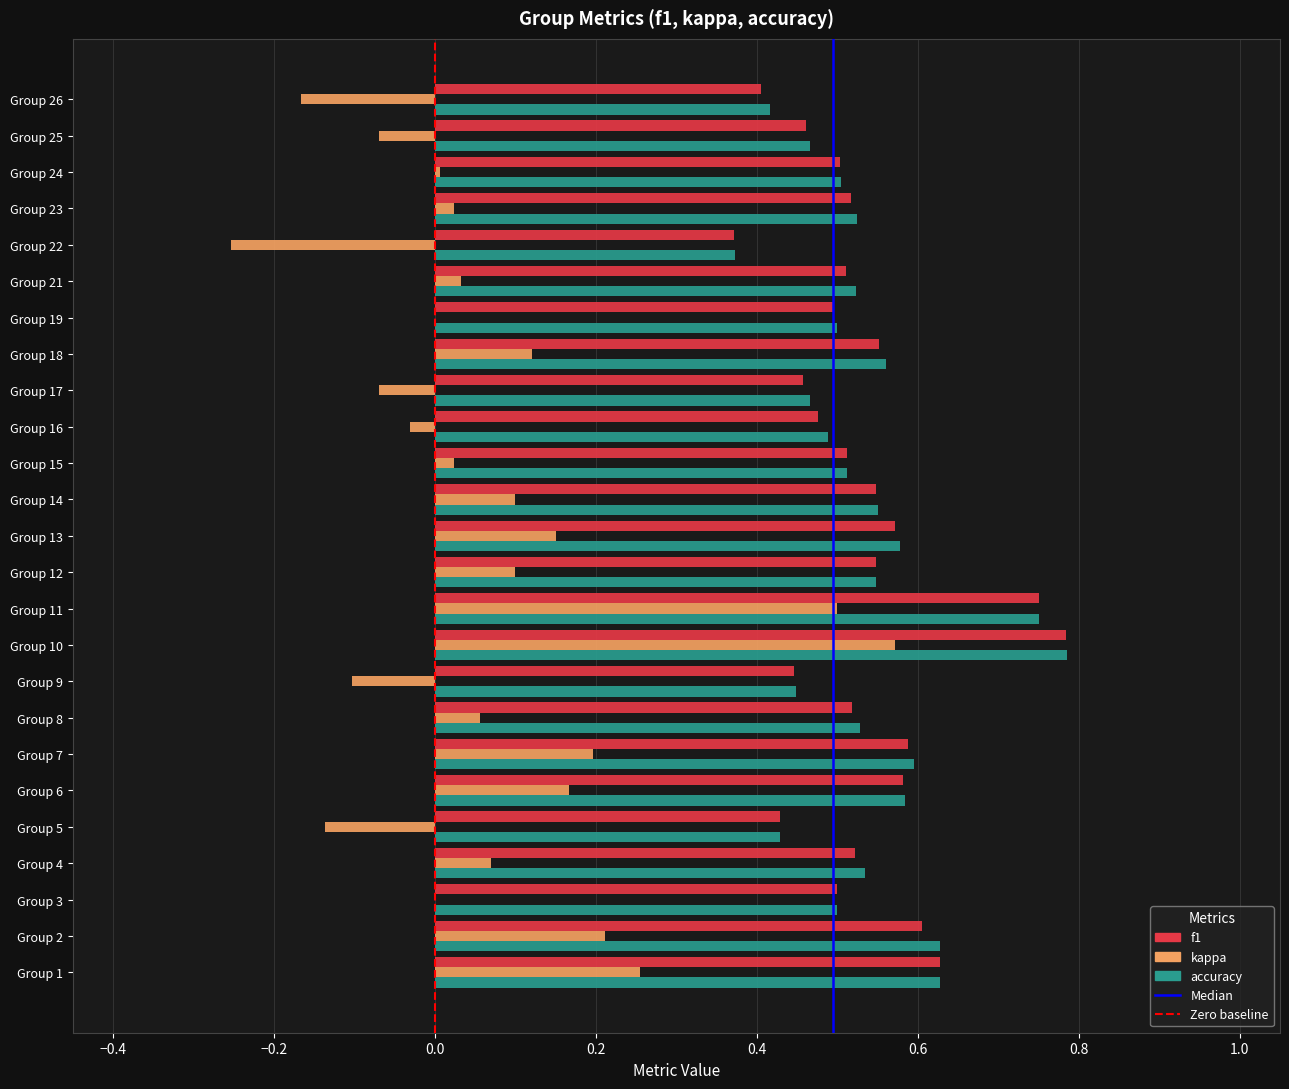

How many data points does each series have?

25